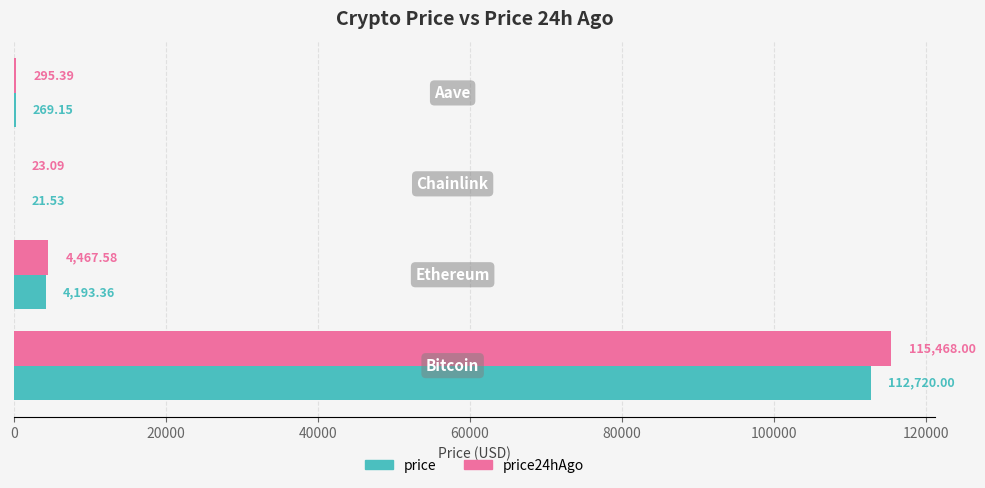

What is the sum of all price values?

117204.0